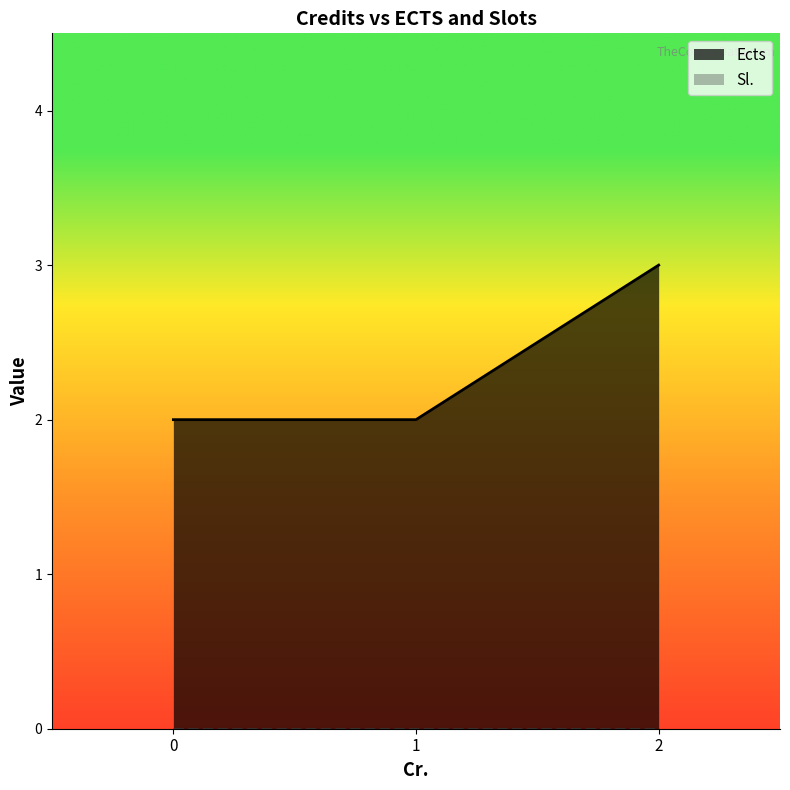

What is the sum of all Ects values?

7